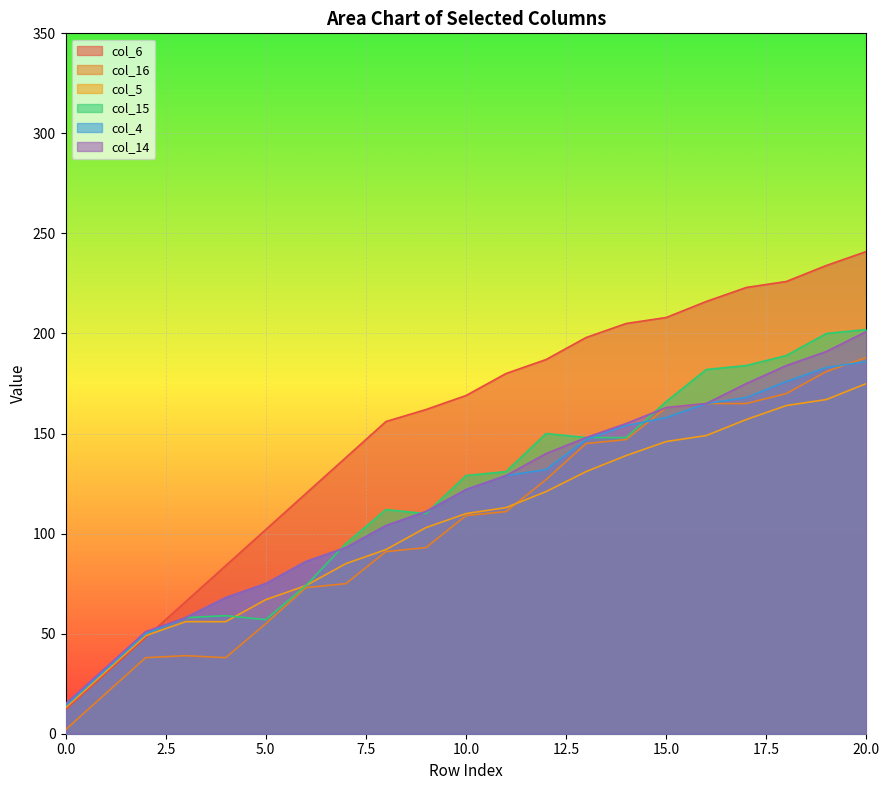

At which label is col_16 closest to 95?

9